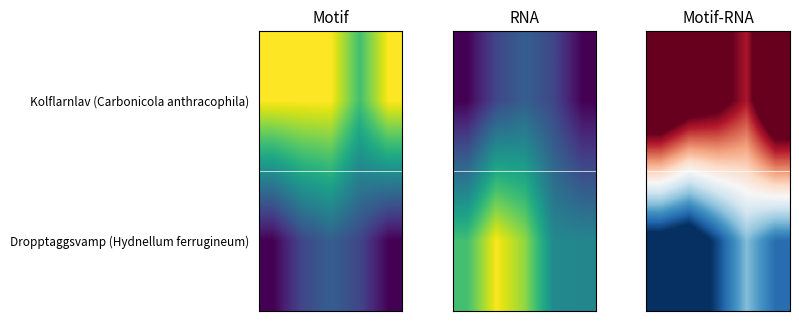

How many series are shown in this chart?

2